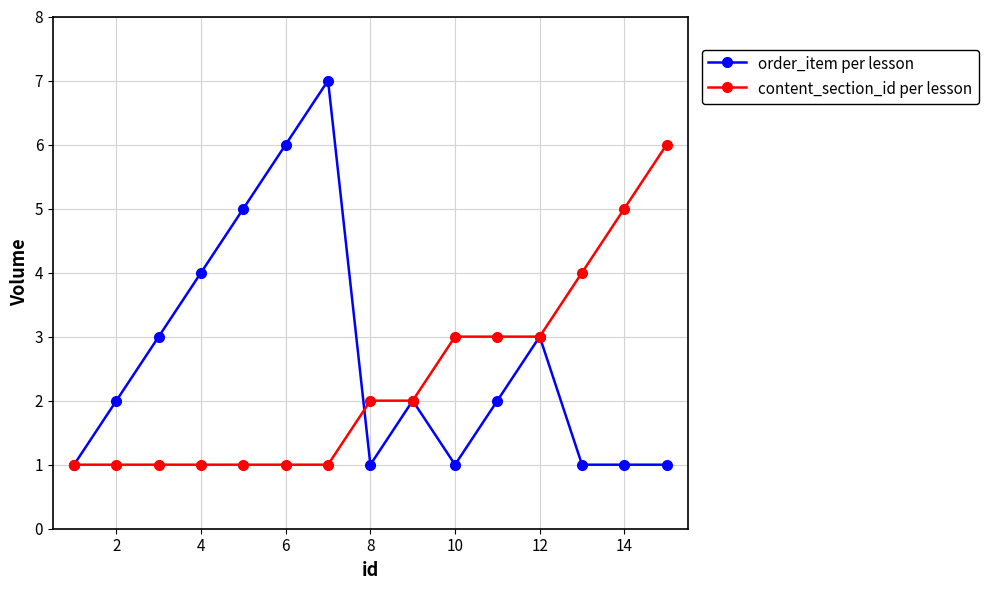

Reading left to right, extract all data points from this chart.

order_item per lesson: 1	2	3	4	5	6	7	1	2	1	2	3	1	1	1
content_section_id per lesson: 1	1	1	1	1	1	1	2	2	3	3	3	4	5	6